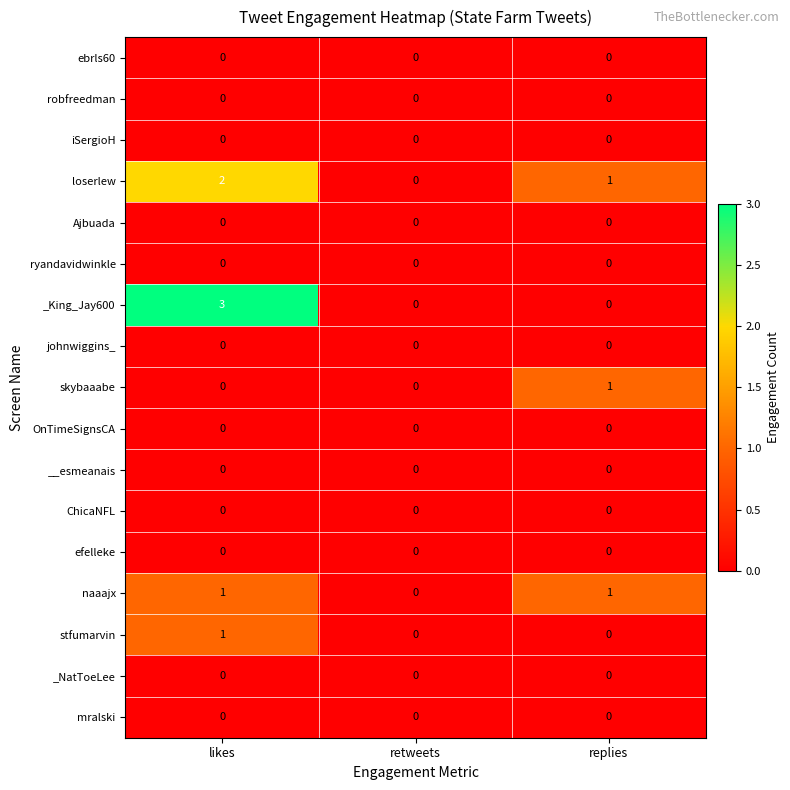

What is the total value across all series at replies?

3